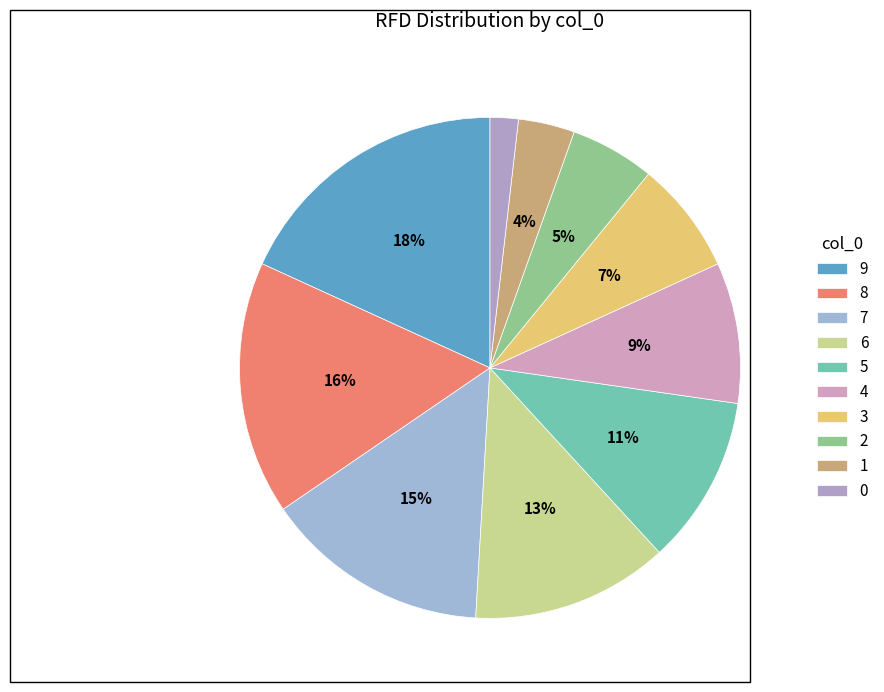

To the nearest percent, what portion does 5 represent?

11%